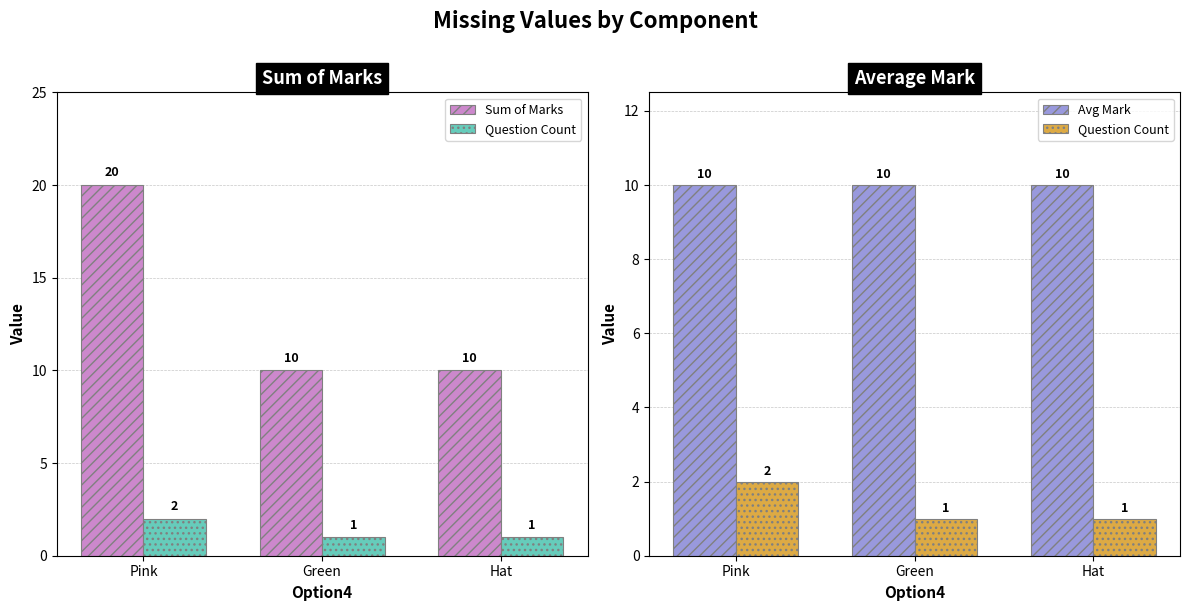

What is the average value of the Avg Mark series?

10